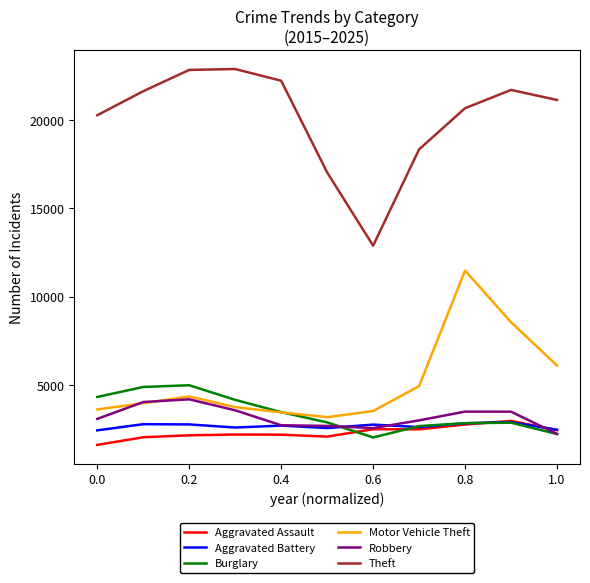

Which series has the largest total across all categories?

Theft